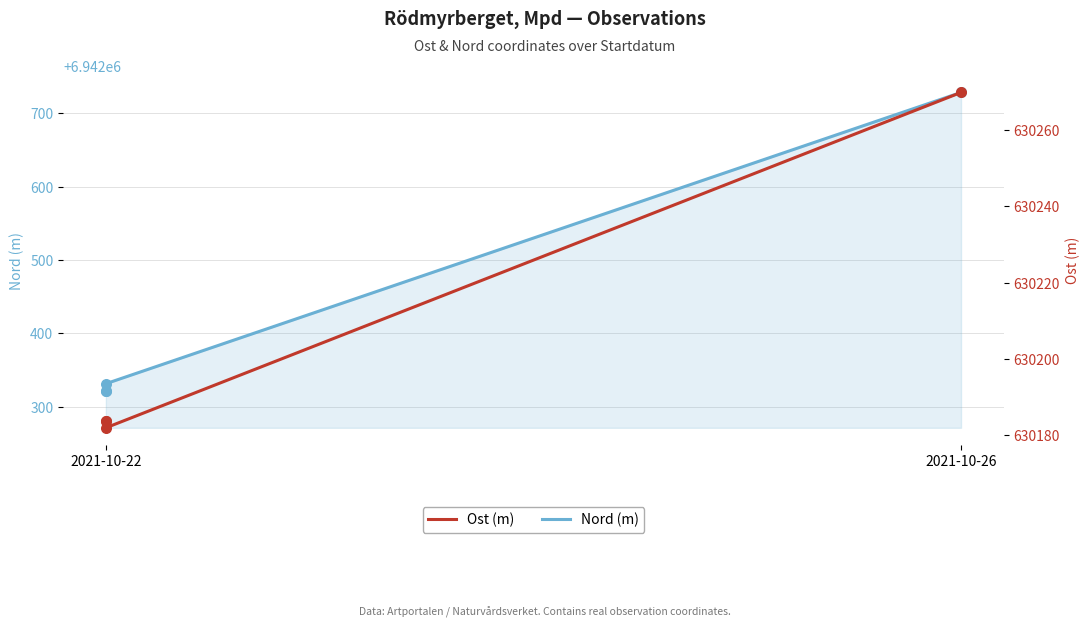

What is the total value across all series at 2021-10-26?

7572998.1